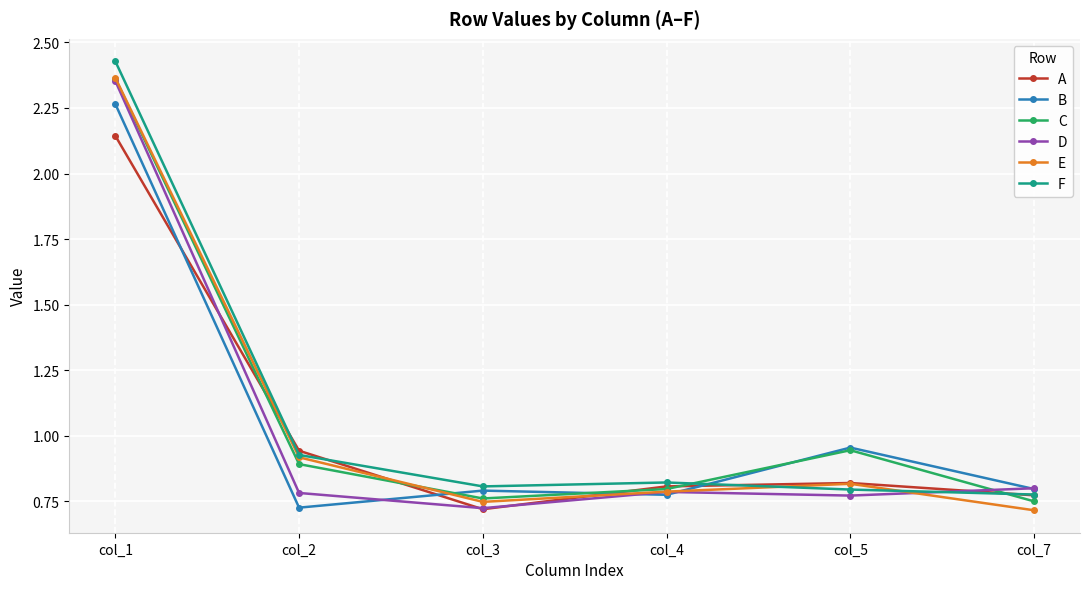

What is the difference between the second highest and minimum values in the B series?

0.2